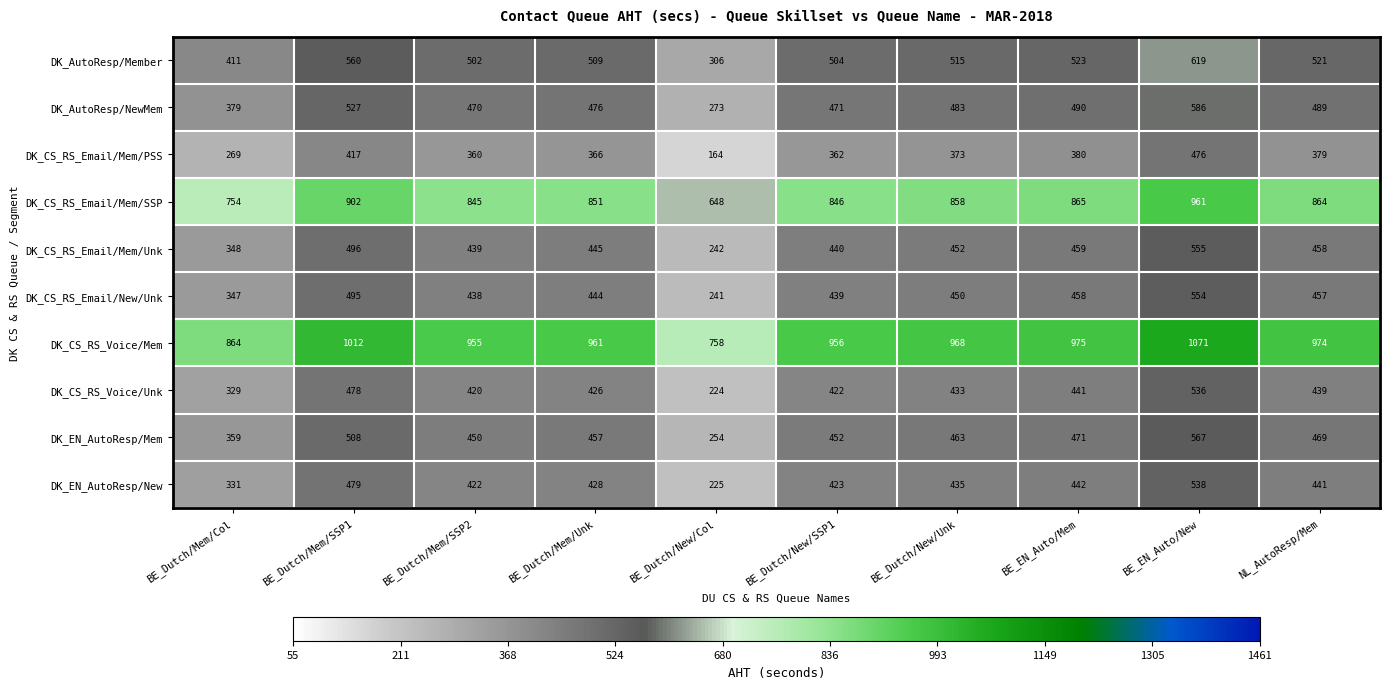

List the series in order of their peak value, lowest first.

DK_CS_RS_Email/Mem/PSS, DK_CS_RS_Voice/Unk, DK_EN_AutoResp/New, DK_CS_RS_Email/New/Unk, DK_CS_RS_Email/Mem/Unk, DK_EN_AutoResp/Mem, DK_AutoResp/NewMem, DK_AutoResp/Member, DK_CS_RS_Email/Mem/SSP, DK_CS_RS_Voice/Mem